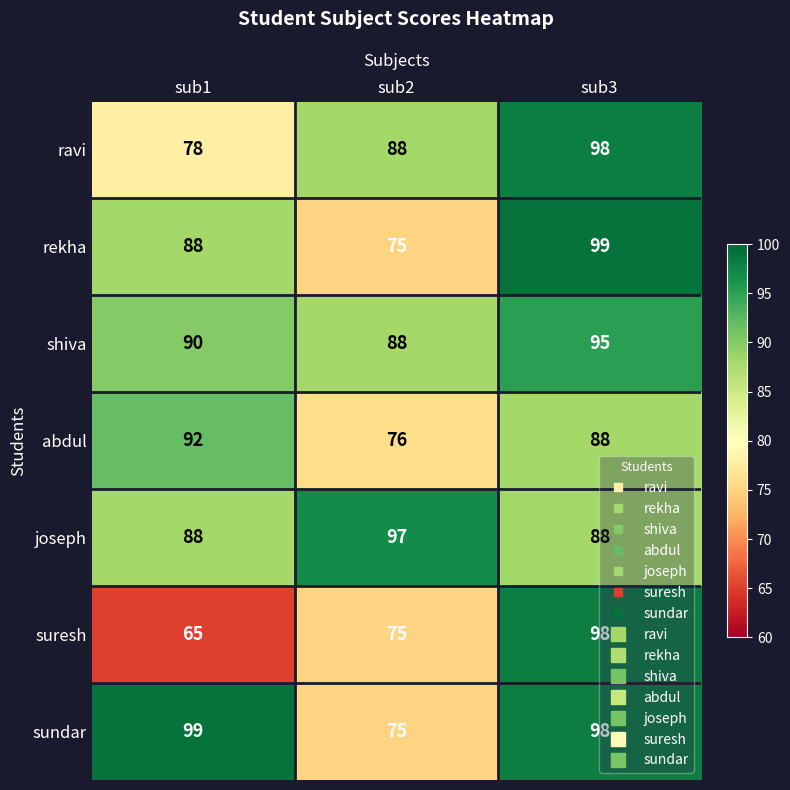

Which series changed the most between sub1 and sub3?

suresh